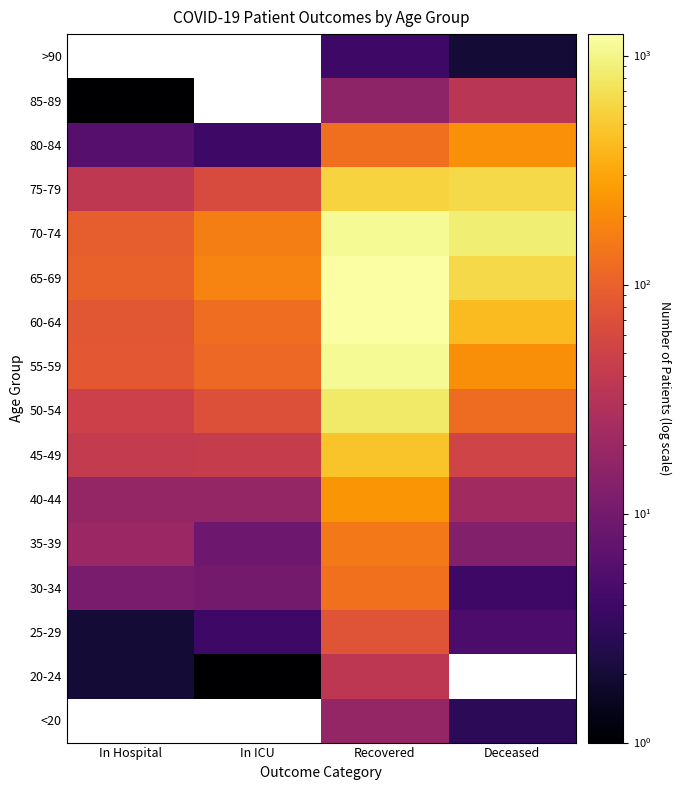

Rank the categories by 25-29 value from highest to lowest.

Recovered, Deceased, In ICU, In Hospital